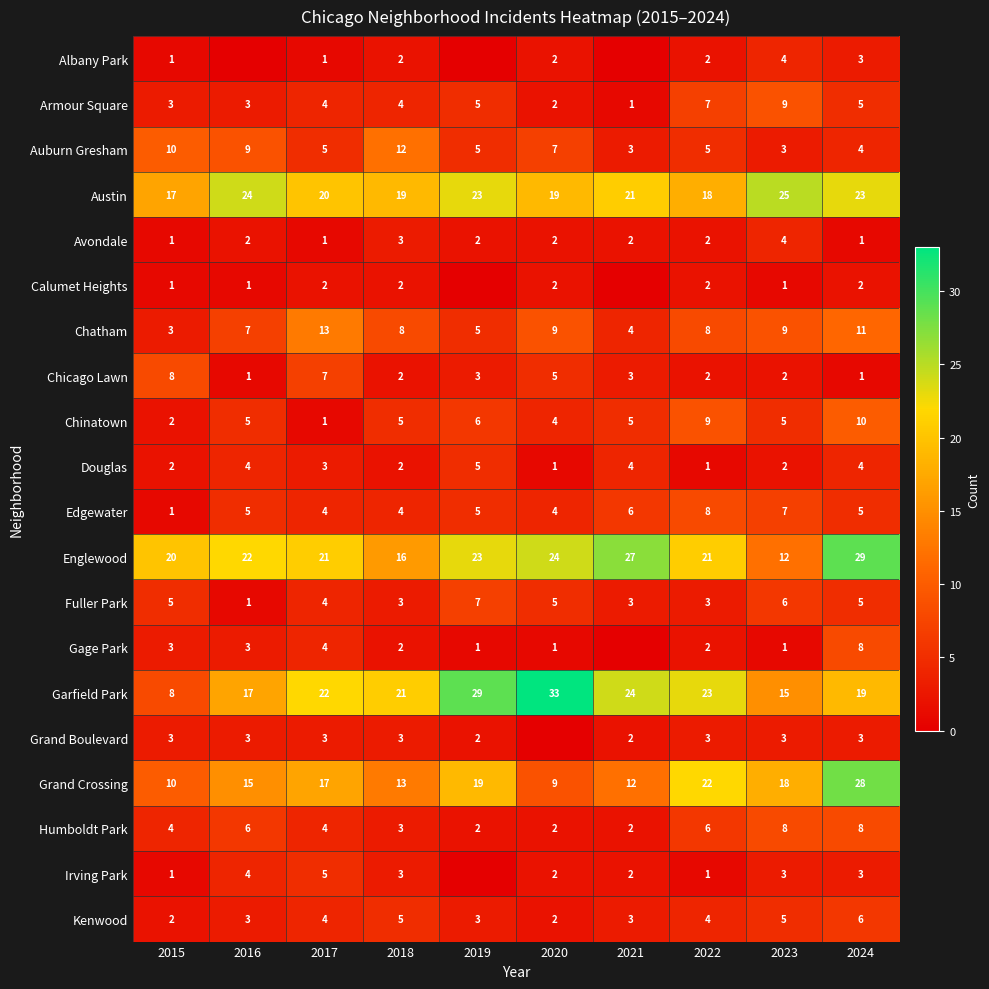

The value of Calumet Heights at 2016 is 0. True or false?

False